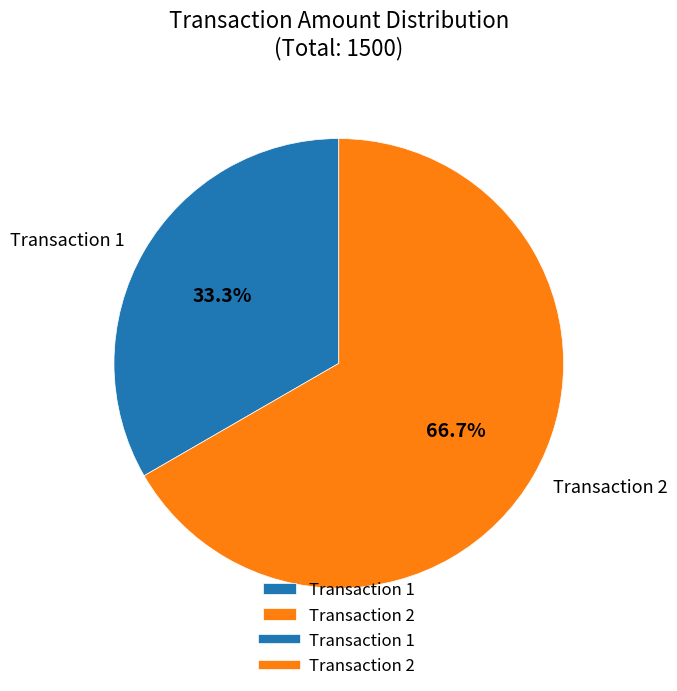

Is there any slice that represents more than half of the pie?

Yes